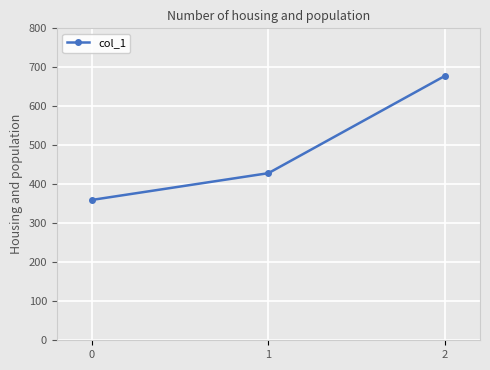

Rank the categories by value from highest to lowest.

2, 1, 0